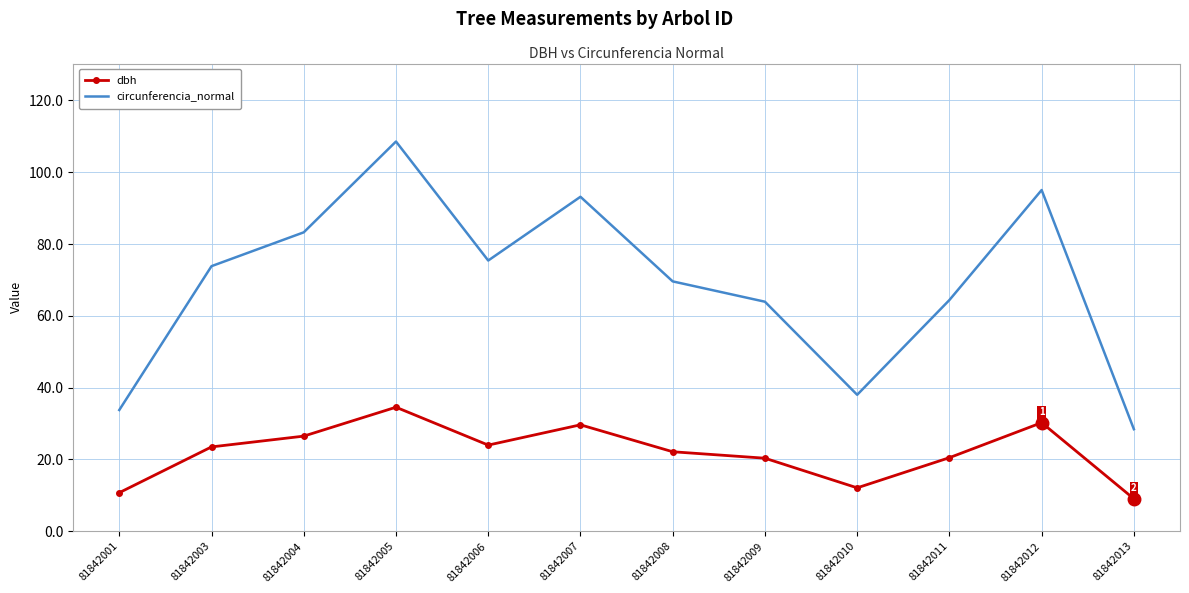

In dbh, how many points are lower than both neighbors (excluding endpoints)?

2